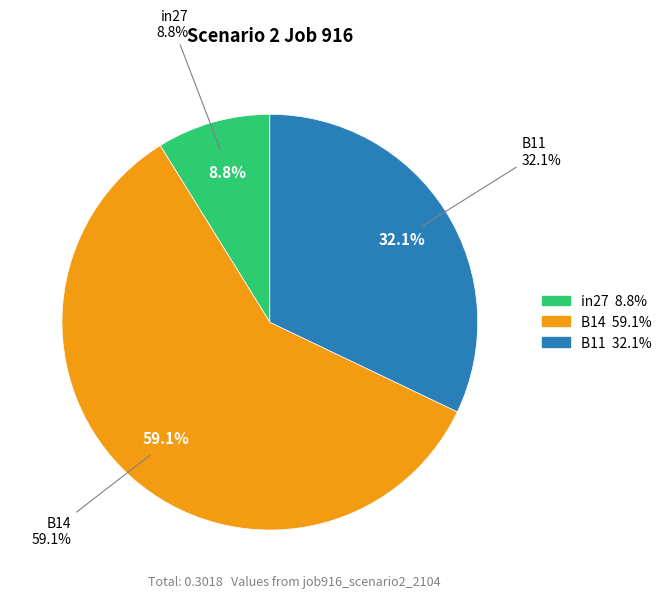

How many segments does this pie chart have?

3